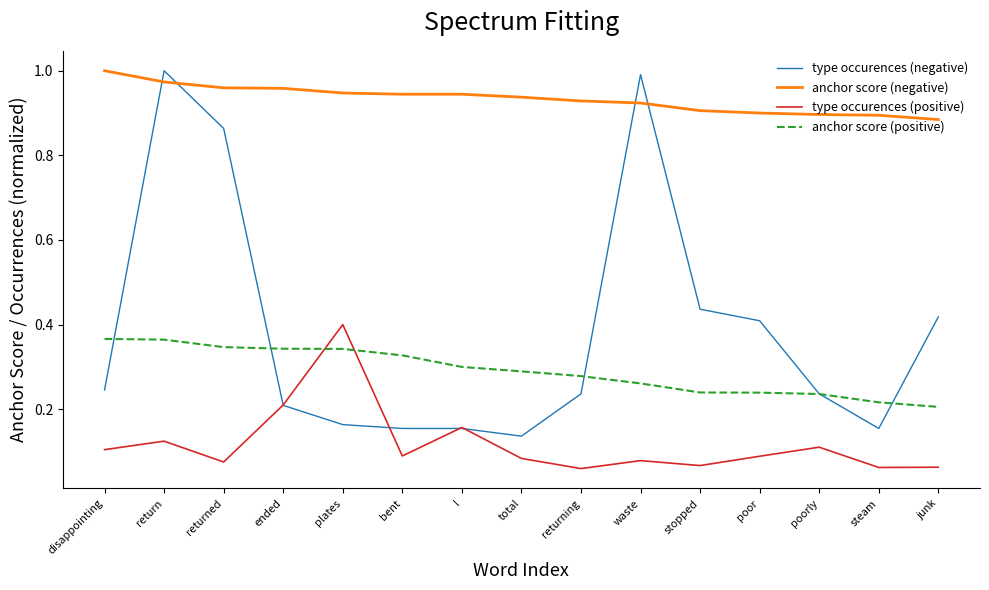

How many lines are shown in the chart?

4